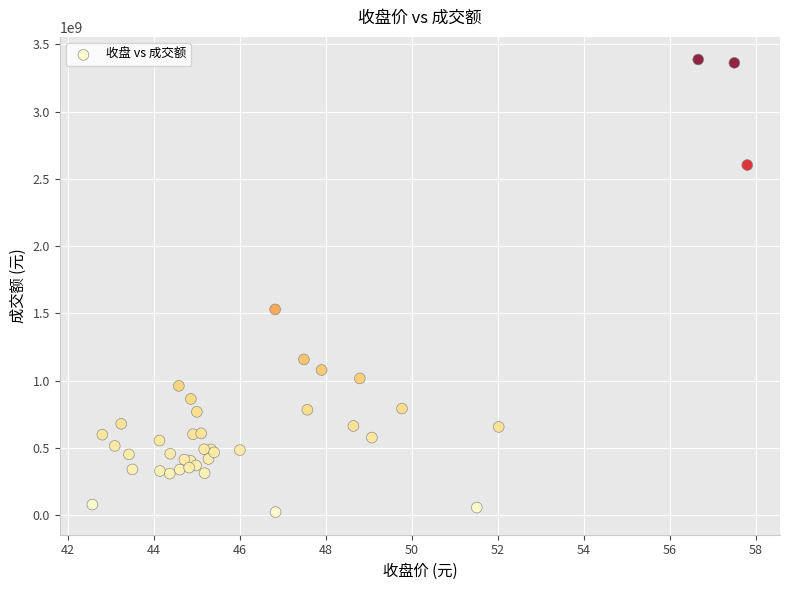

What Y value in the scatter plot is closest to 1705659984?

1530203760